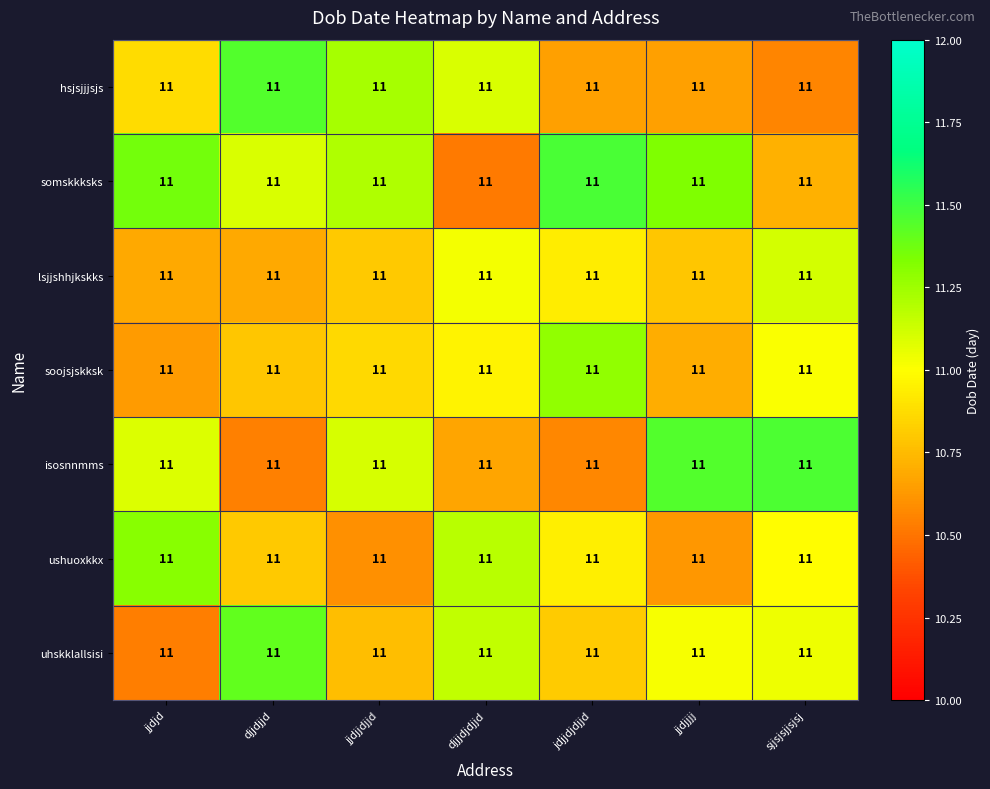

What is the smallest value displayed?

10.5